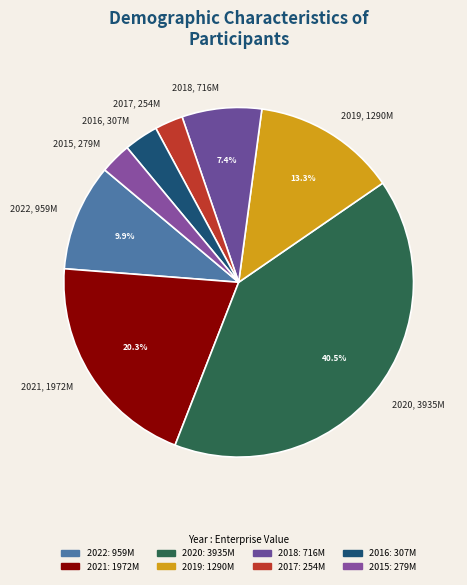

Count the number of slices in the pie.

8